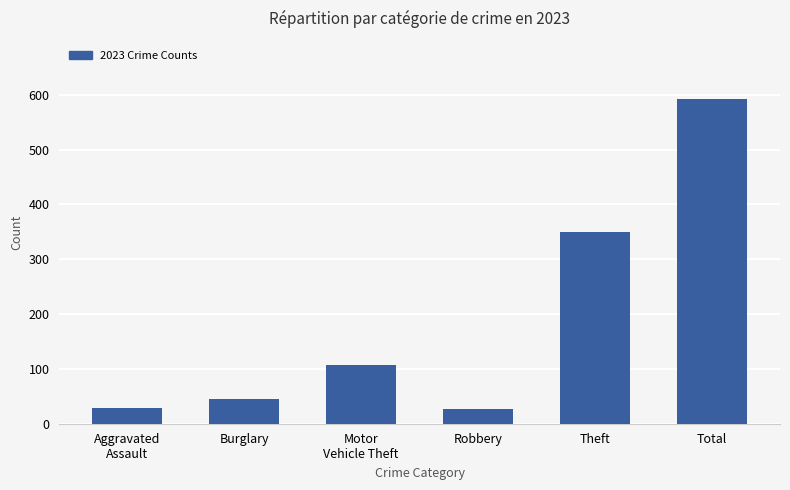

What is the value of the 5th bar from the left?

349